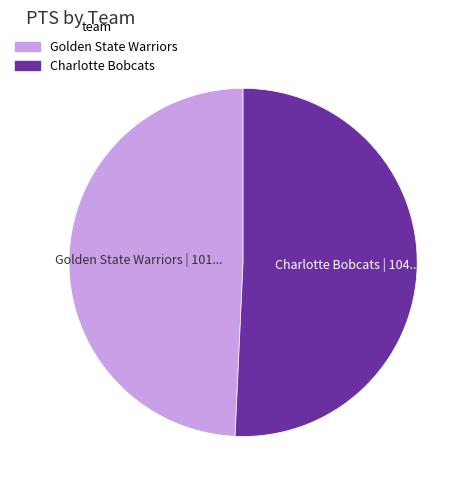

Is there a majority slice in this chart?

Yes